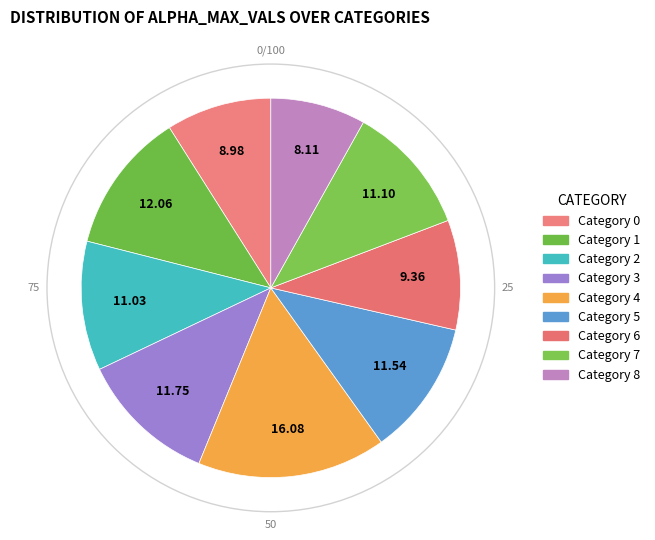

Rank the categories by value from lowest to highest.

8, 0, 6, 2, 7, 5, 3, 1, 4